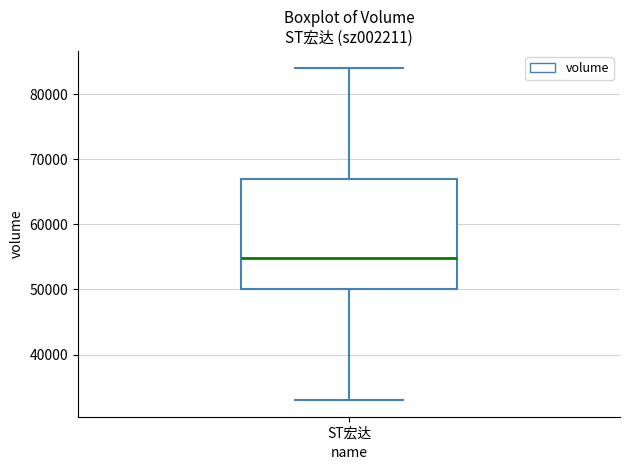

Read this box plot against the y-axis: the position of the median line, the range covered by the box, and the ends of both whiskers. The values are not printed on the chart, so give them approximately, as read against the axis.

median 55000, box 50000 to 67000, whiskers 33000 to 84000